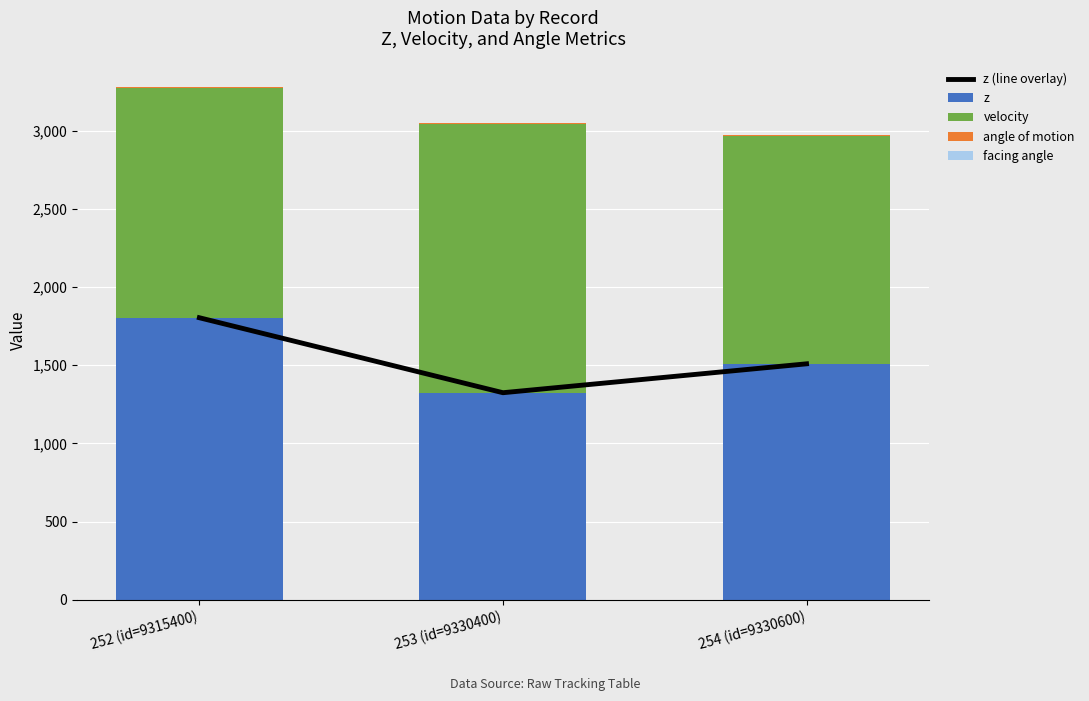

Is the value of z (line overlay) at 254 (id=9330600) greater than the value of velocity at 253 (id=9330400)?

No